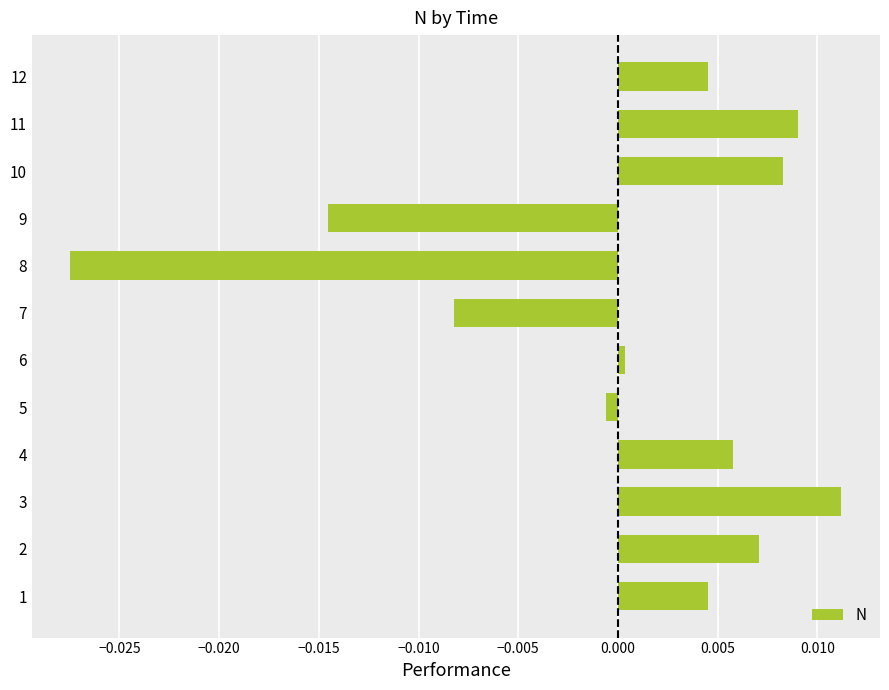

Which label corresponds to the smallest value in the chart?

8